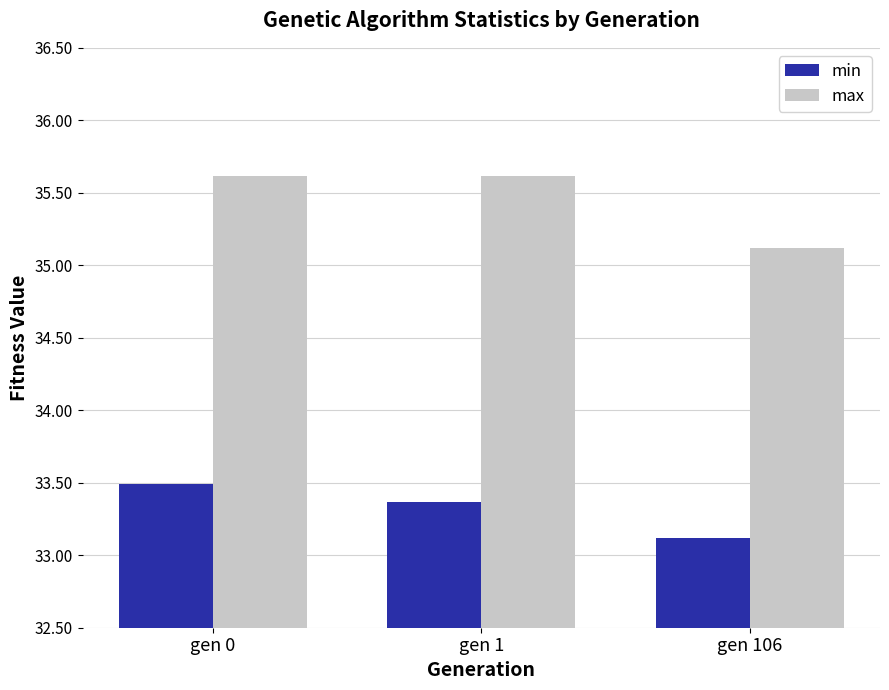

Reading left to right, transcribe all the data shown in this chart.

min: gen 0=33.5	gen 1=33.4	gen 106=33.1
max: gen 0=35.6	gen 1=35.6	gen 106=35.1